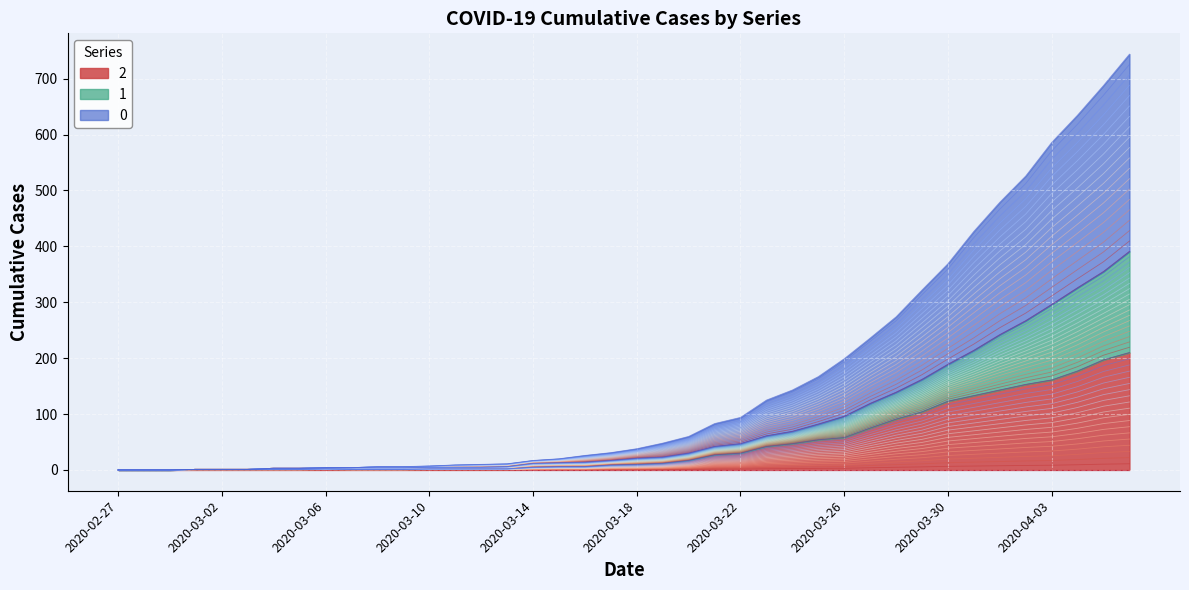

How many positive values does the 1 series have?

37